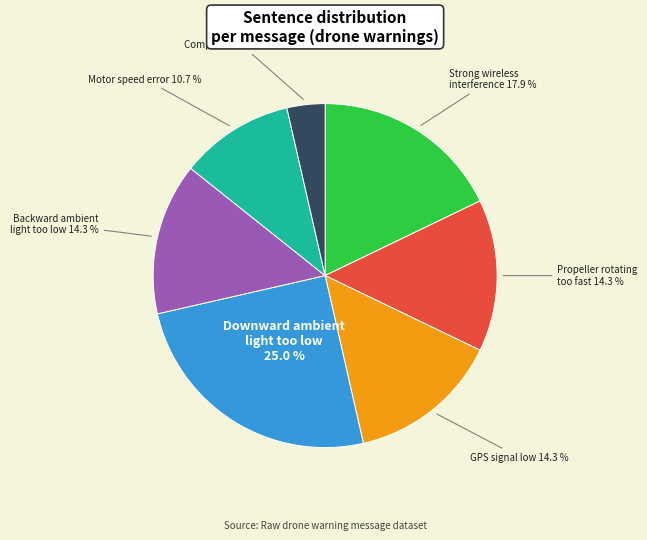

Combined, what portion of the pie is GPS signal low and Propeller rotating too fast?

28.6%